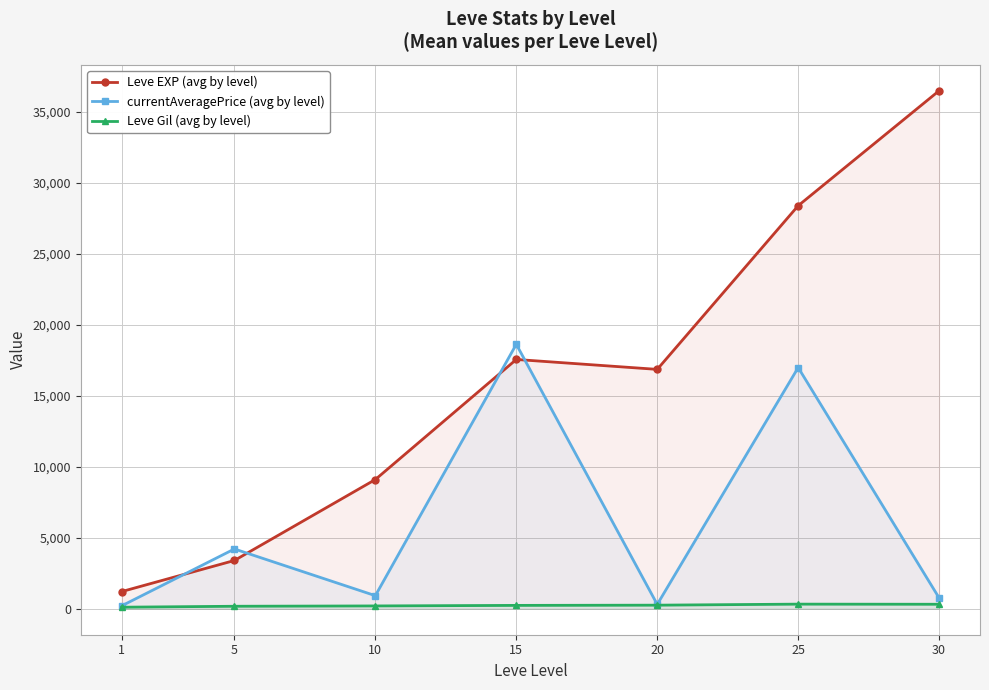

Which series ends up on top after the final intersection of currentAveragePrice (avg by level) and Leve EXP (avg by level)?

Leve EXP (avg by level)